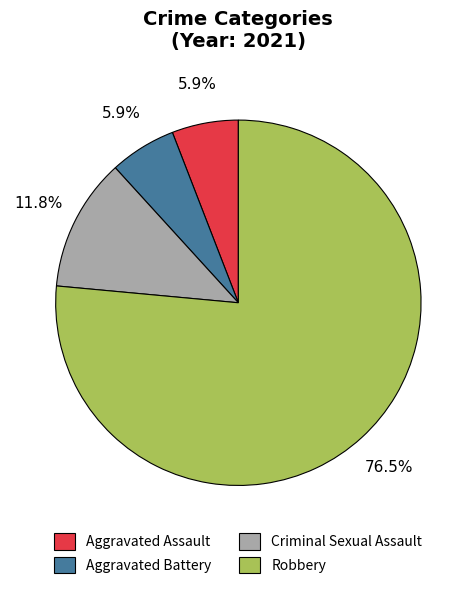

What is the ratio of the value at Robbery to the value at Aggravated Battery?

13.0